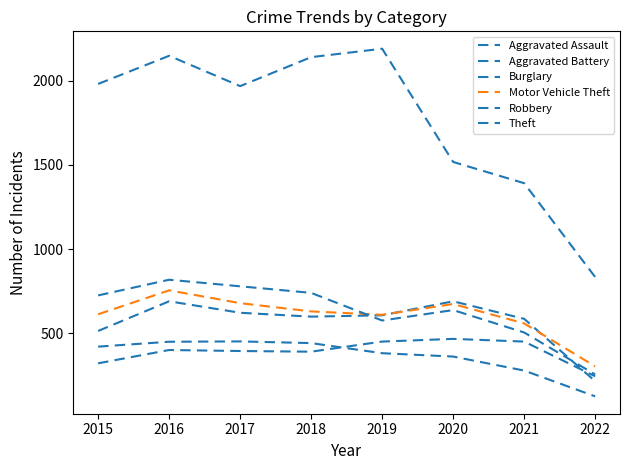

Does the chart have visible grid lines?

No